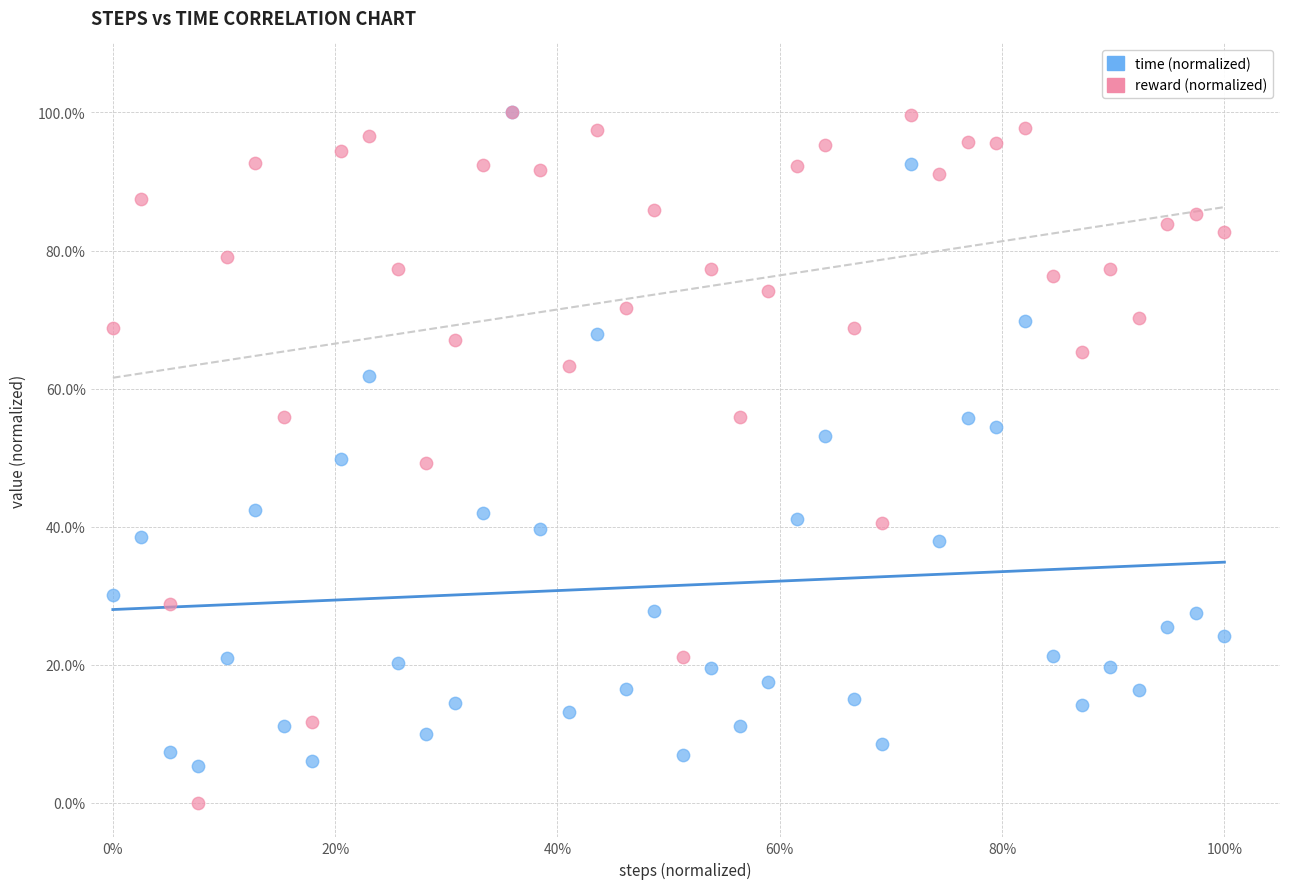

What are all the series names shown in the legend?

time (normalized), reward (normalized)